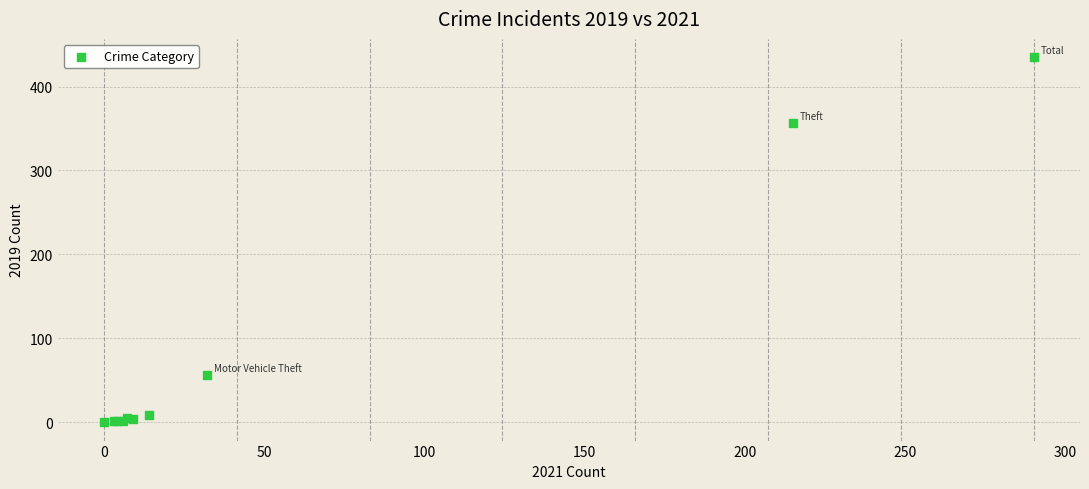

What Y value in the scatter plot is closest to 217?

356